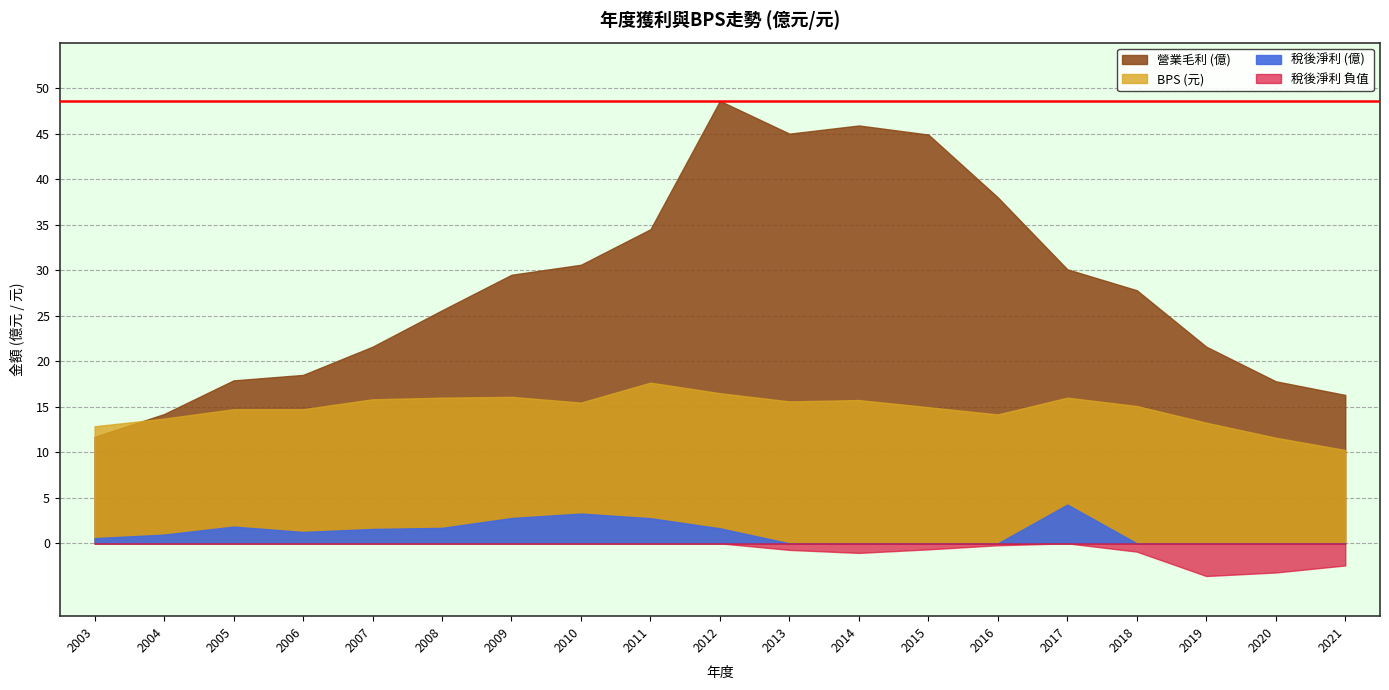

Reading right to left, transcribe all the data shown in this chart.

稅後淨利: -2.4	-3.2	-3.6	-0.9	4.3	-0.2	-0.7	-1.1	-0.7	1.6	2.8	3.3	2.8	1.7	1.6	1.2	1.8	1.0	0.6
營業毛利: 16.3	17.8	21.6	27.8	30.1	38.0	44.9	45.9	45.0	48.6	34.5	30.6	29.5	25.6	21.6	18.5	17.9	14.2	11.7
BPS: 10.2	11.6	13.2	15.1	16.0	14.2	14.9	15.7	15.6	16.5	17.6	15.5	16.1	16.0	15.8	14.7	14.7	13.7	12.9